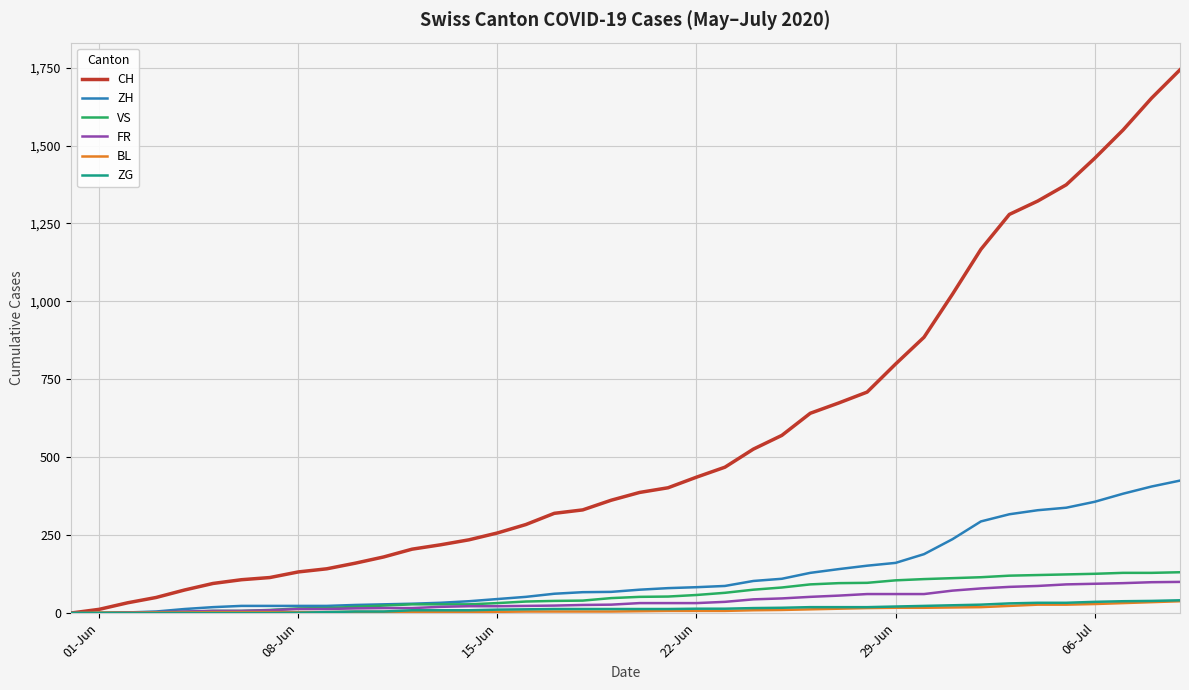

What is the maximum value shown in the chart?

1743